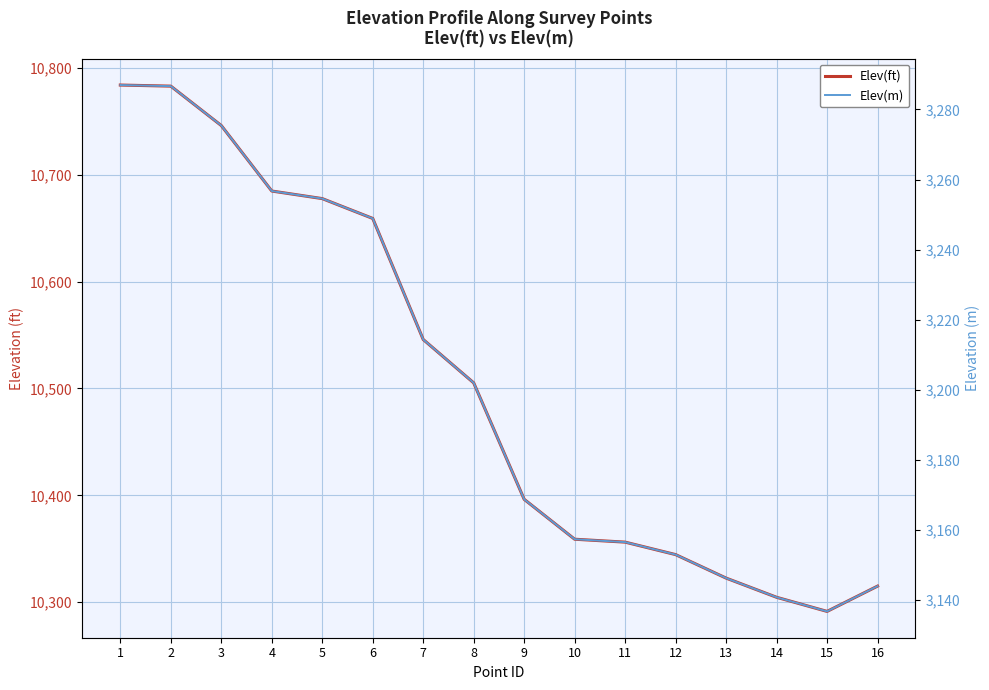

Rank the series at 2 from highest to lowest value.

Elev(ft), Elev(m)